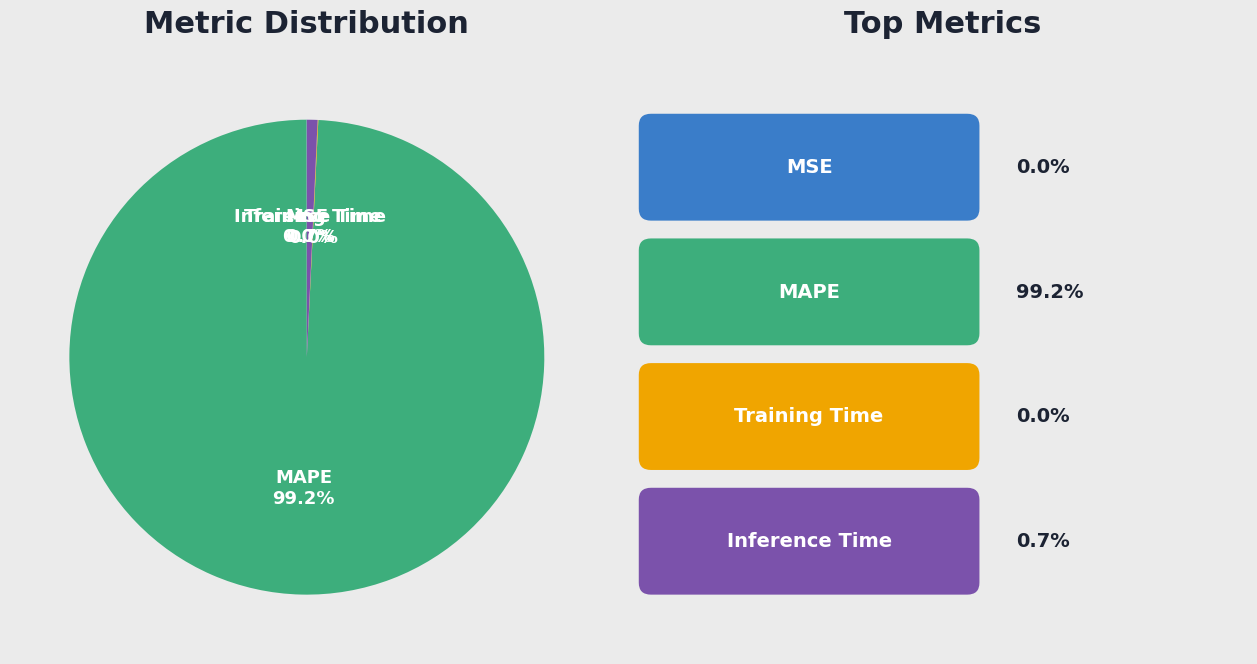

Is there any slice that represents more than half of the pie?

Yes